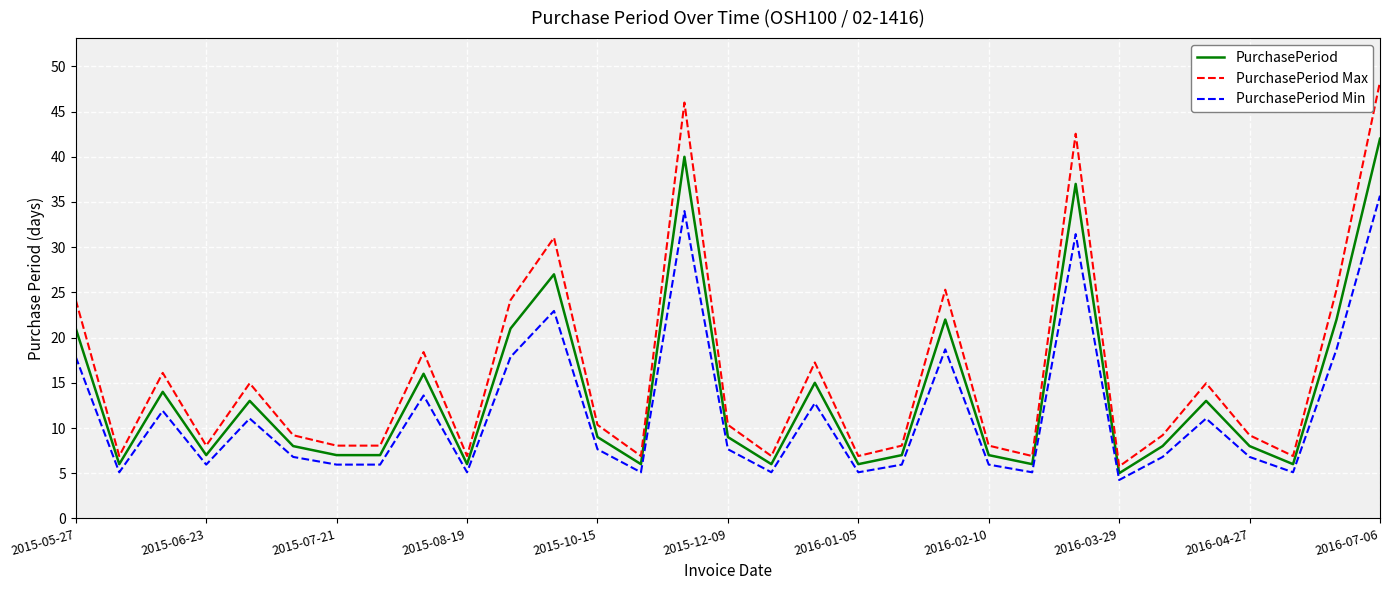

Does the chart display data point markers on the line(s)?

No